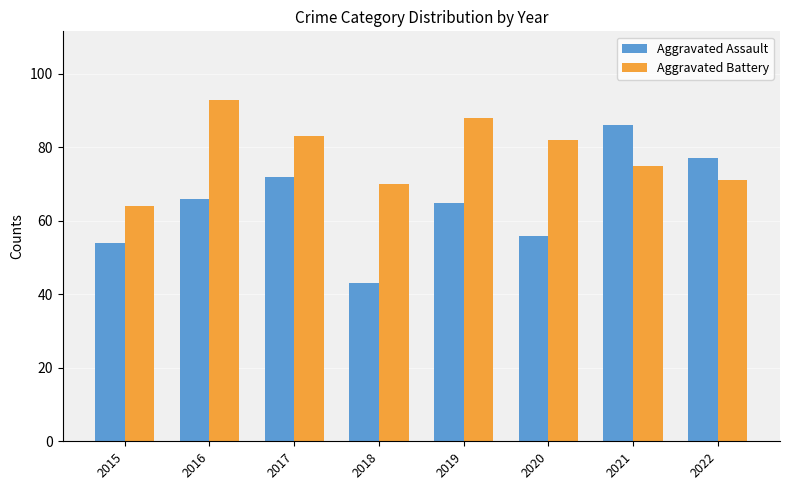

What is the total value across all series at 2018?

113